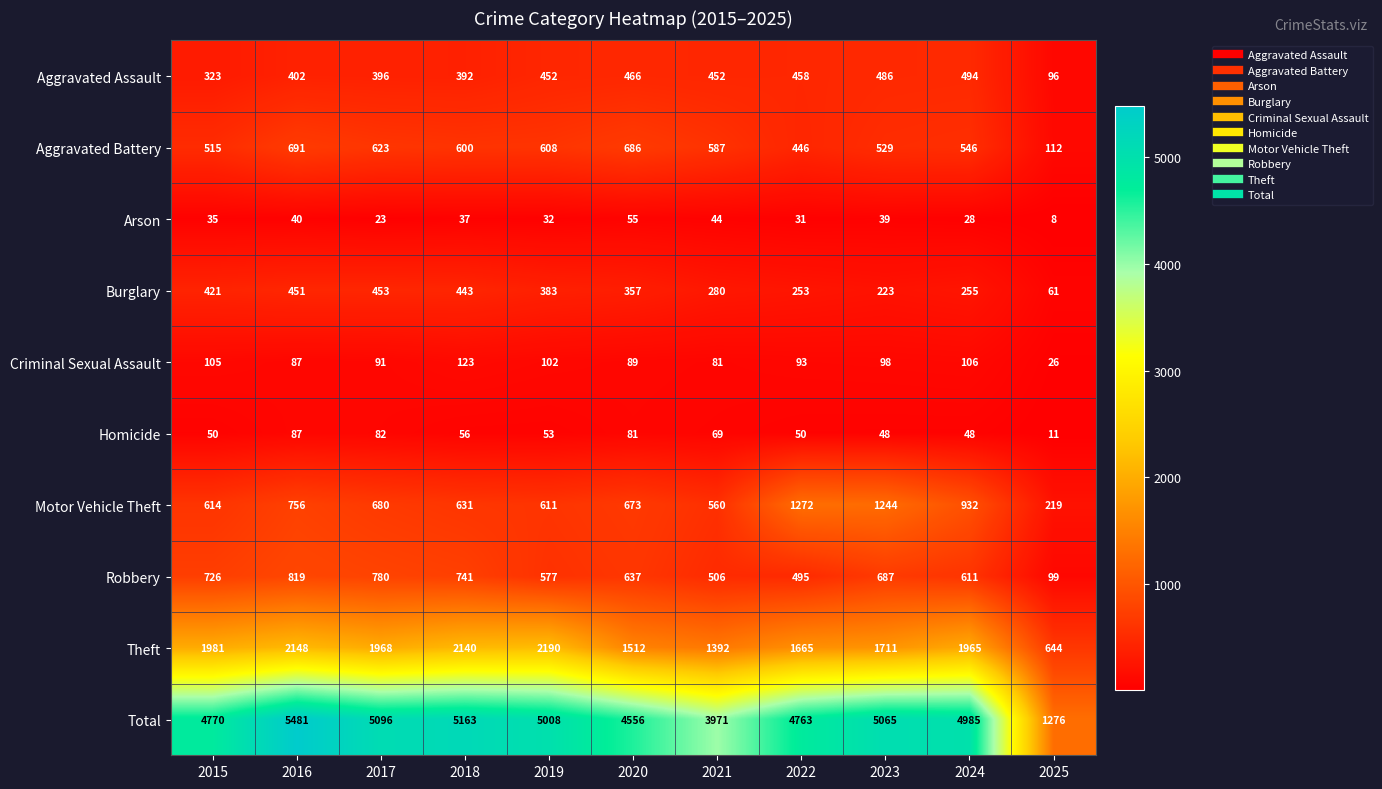

What is the difference between the highest and lowest values at 2019?

4976